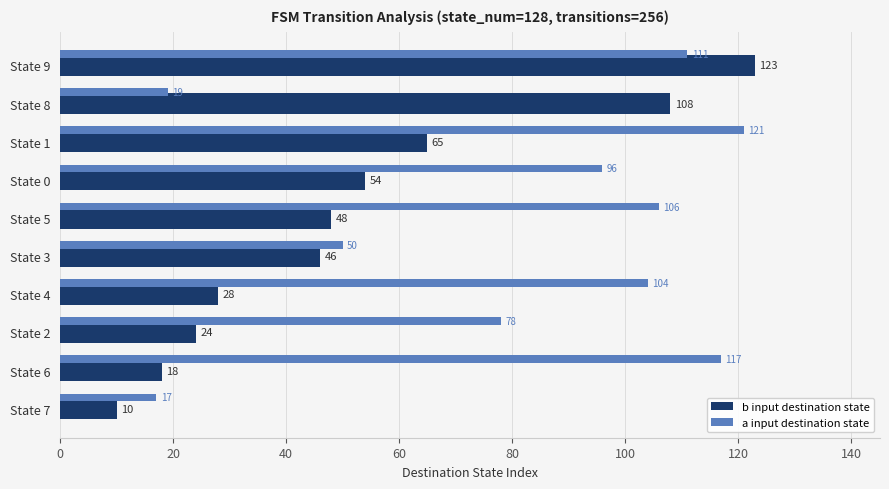

Which series has the largest total across all categories?

a input destination state